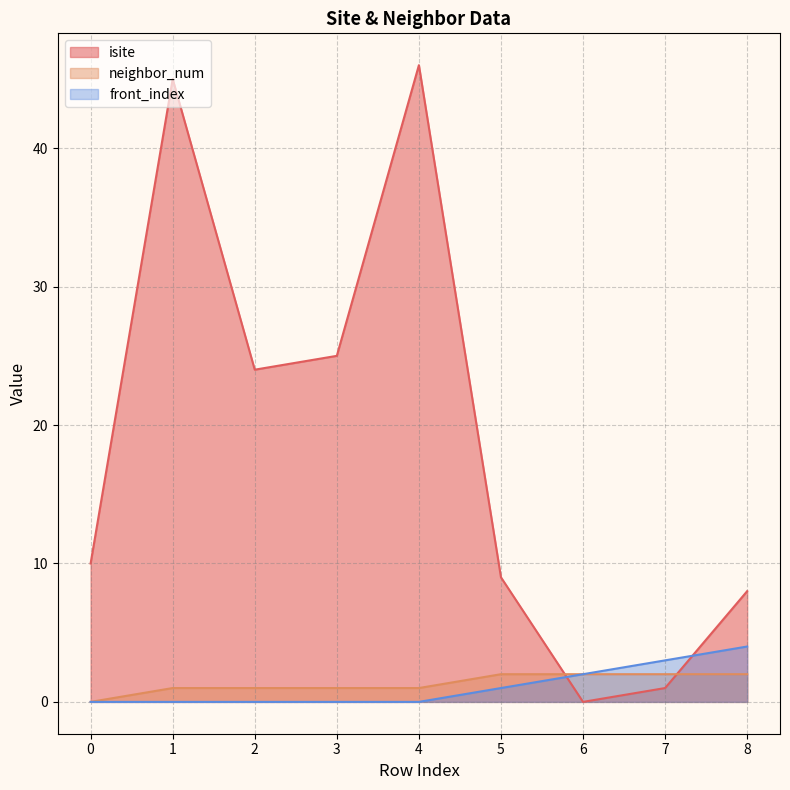

Reading right to left, transcribe all the data shown in this chart.

isite: 8	1	0	9	46	25	24	45	10
neighbor_num: 2	2	2	2	1	1	1	1	0
front_index: 4	3	2	1	0	0	0	0	0